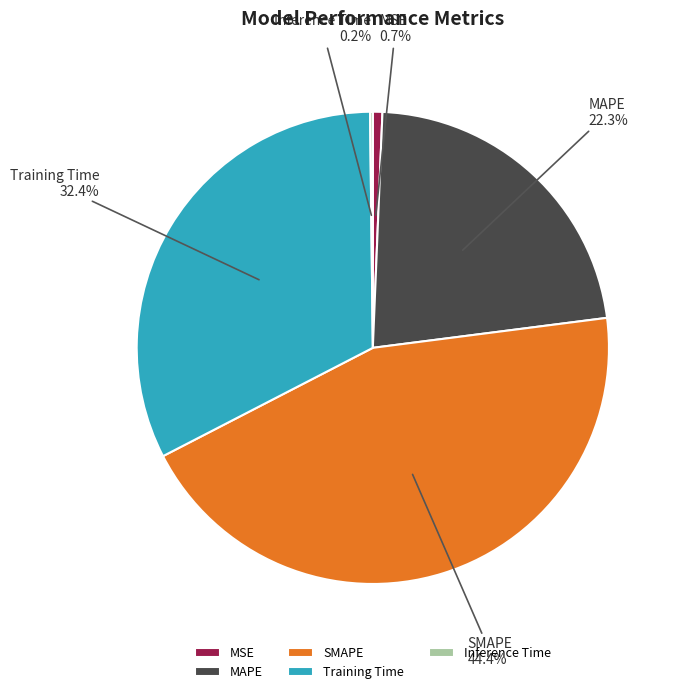

To the nearest percent, what portion does MAPE represent?

22%